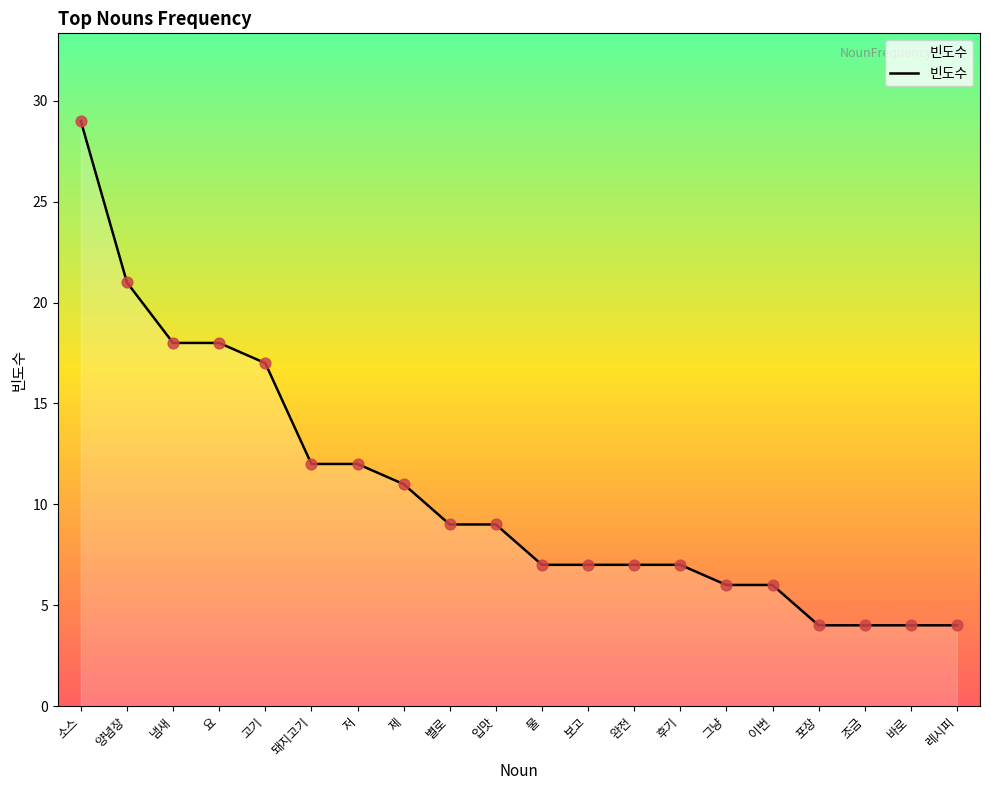

What is the change in value from 양념장 to 별로?

-12